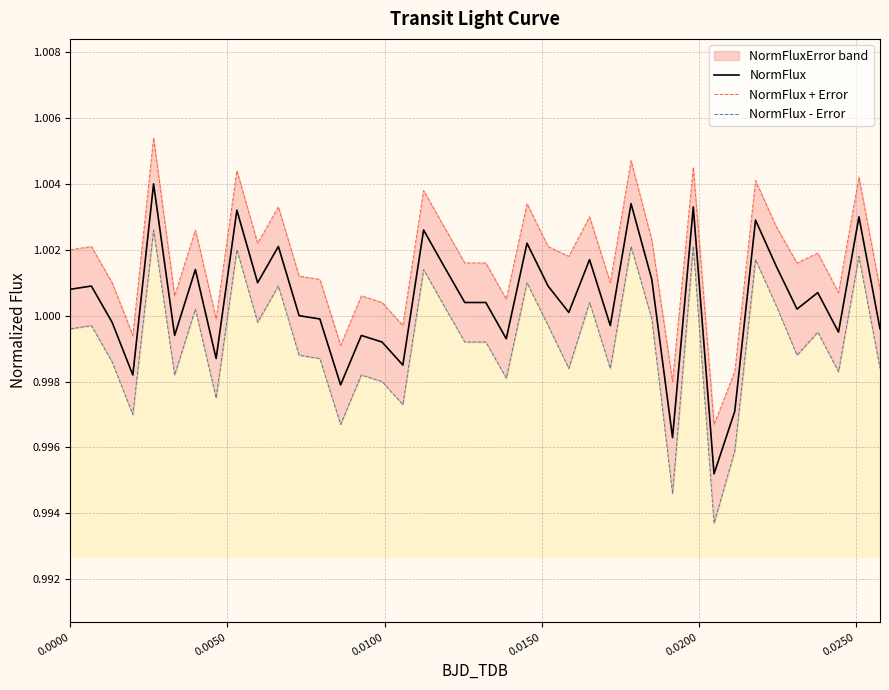

Reading left to right, list all the values displayed in this chart.

NormFlux: 1.0	1.0	1.0	1.0	1.0	1.0	1.0	1.0	1.0	1.0	1.0	1.0	1.0	1.0	1.0	1.0	1.0	1.0	1.0	1.0	1.0	1.0	1.0	1.0	1.0	1.0	1.0	1.0	1.0	1.0	1.0	1.0	1.0	1.0	1.0	1.0	1.0	1.0	1.0	1.0
NormFlux + Error: 1.0	1.0	1.0	1.0	1.0	1.0	1.0	1.0	1.0	1.0	1.0	1.0	1.0	1.0	1.0	1.0	1.0	1.0	1.0	1.0	1.0	1.0	1.0	1.0	1.0	1.0	1.0	1.0	1.0	1.0	1.0	1.0	1.0	1.0	1.0	1.0	1.0	1.0	1.0	1.0
NormFlux - Error: 1.0	1.0	1.0	1.0	1.0	1.0	1.0	1.0	1.0	1.0	1.0	1.0	1.0	1.0	1.0	1.0	1.0	1.0	1.0	1.0	1.0	1.0	1.0	1.0	1.0	1.0	1.0	1.0	1.0	1.0	1.0	1.0	1.0	1.0	1.0	1.0	1.0	1.0	1.0	1.0